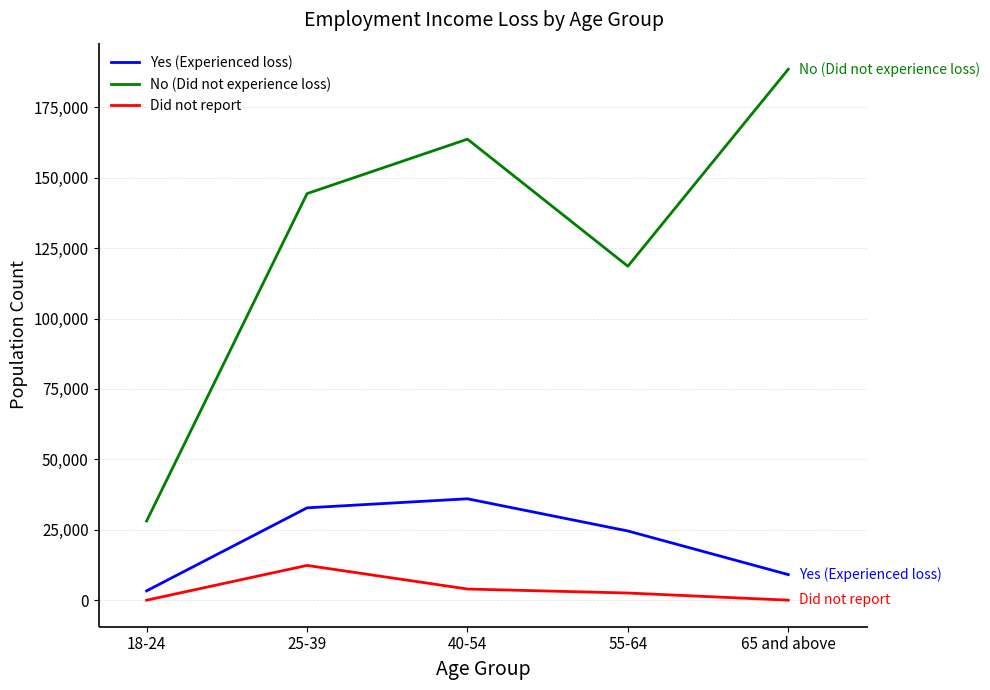

Where does the Yes (Experienced loss) series first go above 24567?

25-39